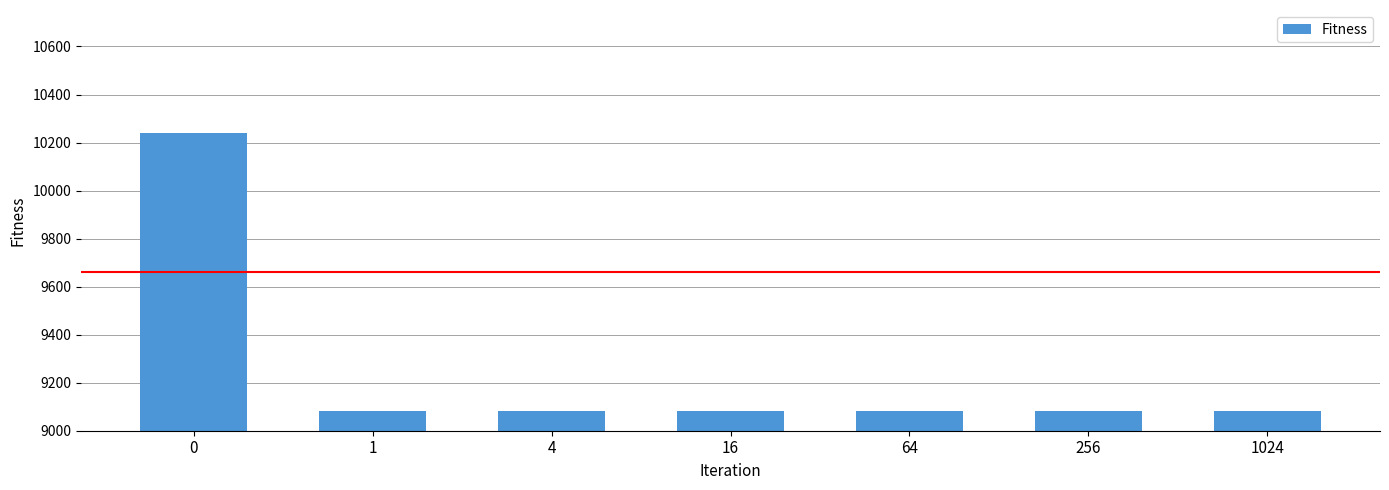

What is the sum of the values at 4 and 64?

18163.4